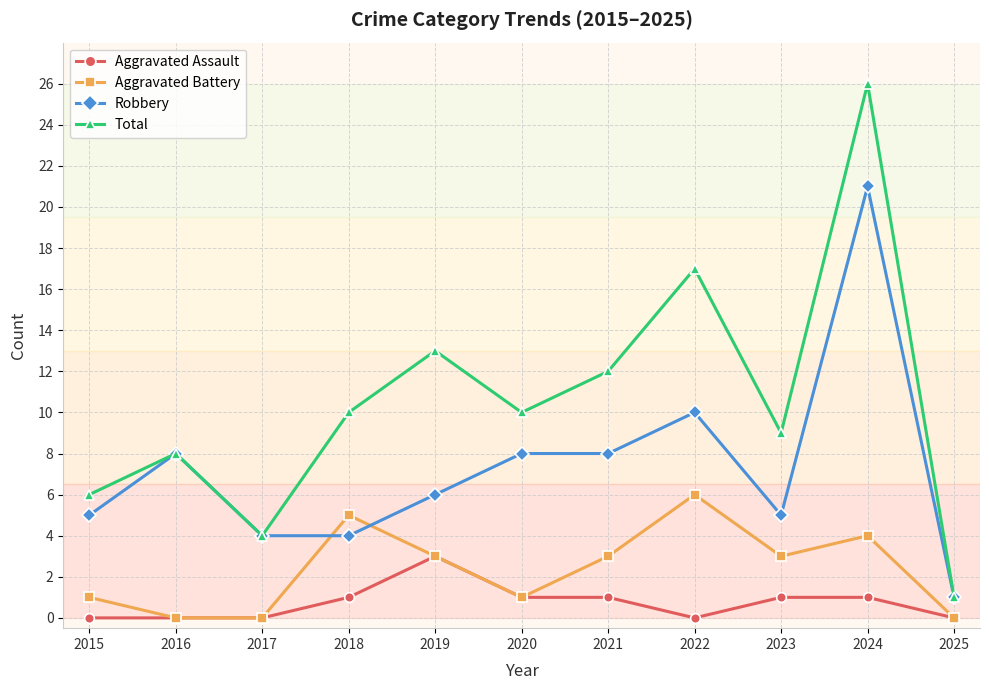

How many data points does each series have?

11